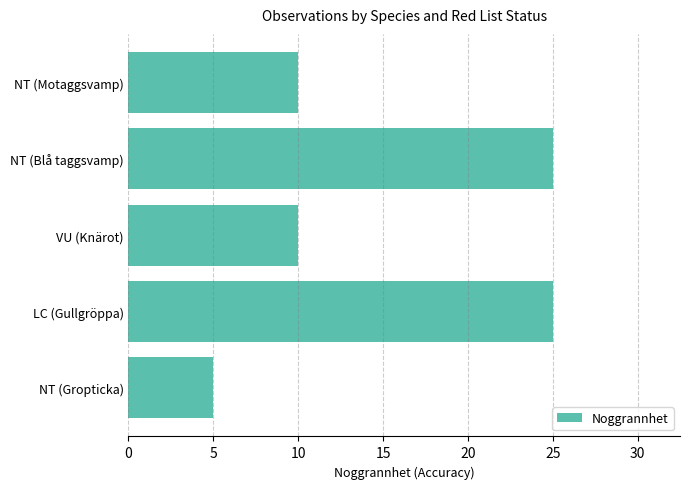

True or false: the data shows 4 at VU (Knärot).

False